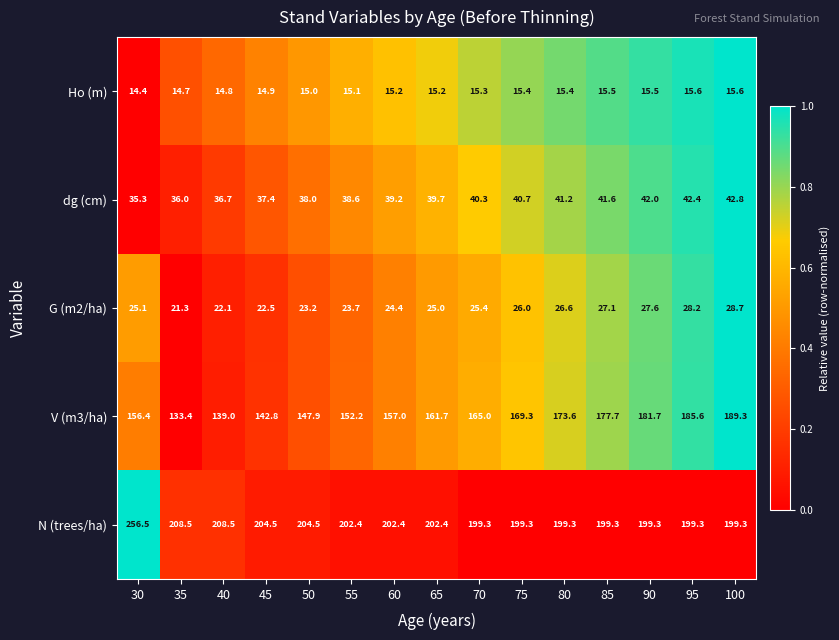

Is it true that V (m3/ha) equals 189.3 at 100?

True